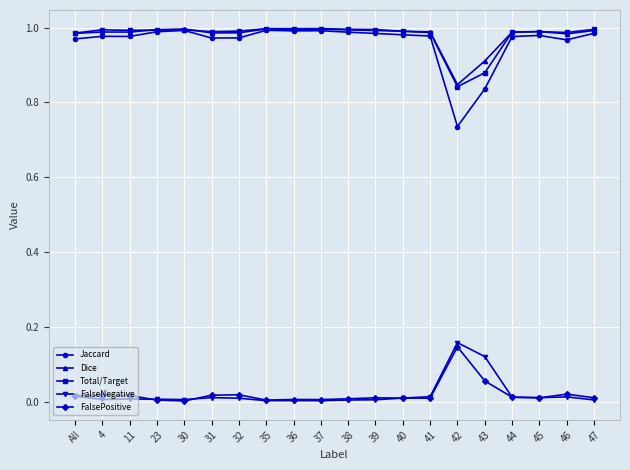

The value of Total/Target at 41 is 1.0. True or false?

True